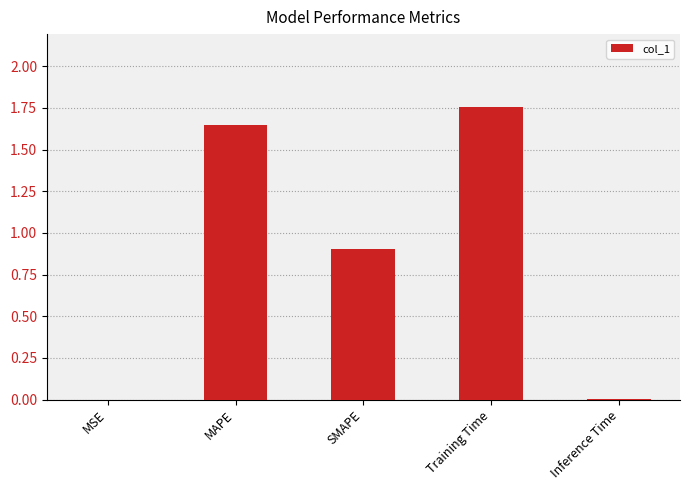

What is the sum of the values at SMAPE and MAPE?

2.6